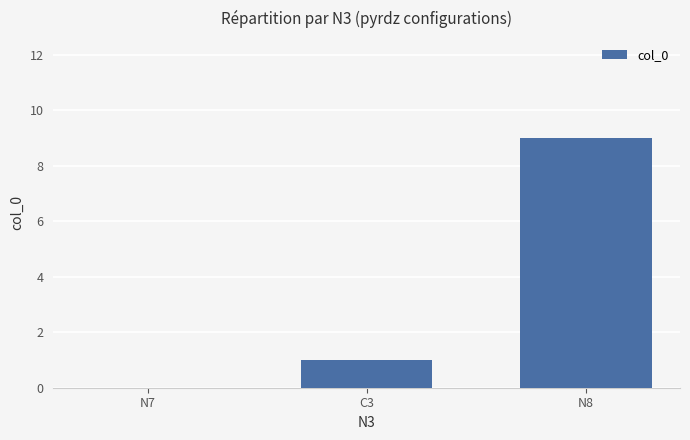

Reading left to right, what are all the values shown in this chart?

N7=0	C3=1	N8=9